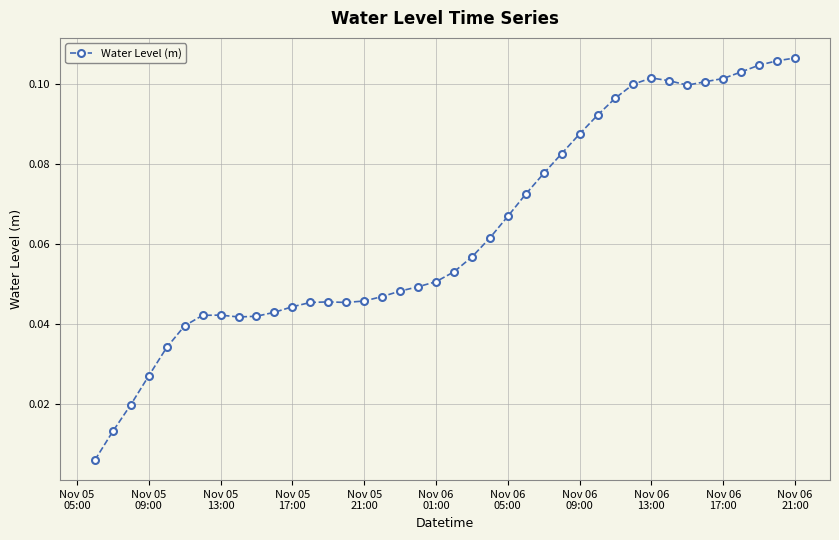

What is the sum of all values?

2.5